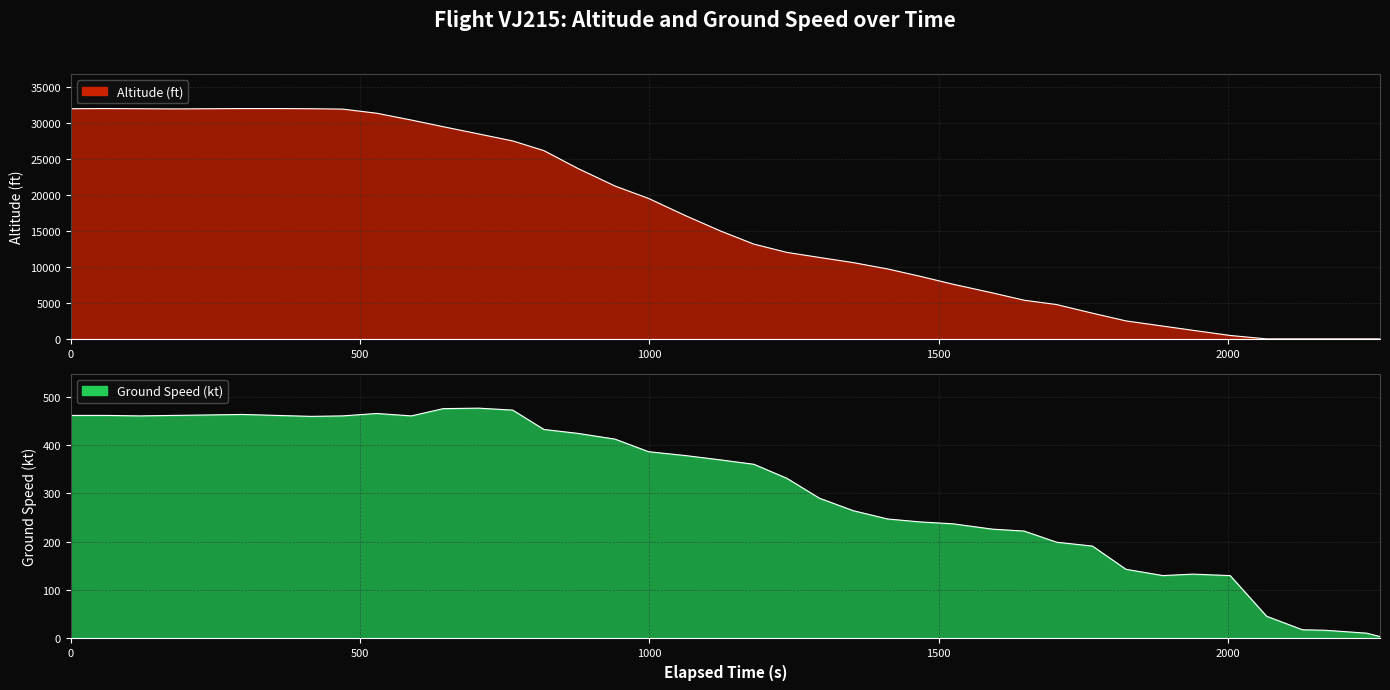

True or false: the data has more than 1 interior local peaks.

False